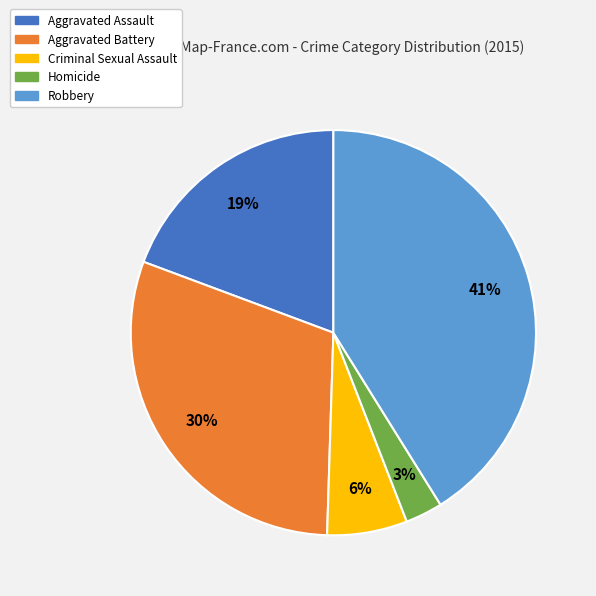

To the nearest percent, what is the difference between the largest and smallest slice percentages?

38%